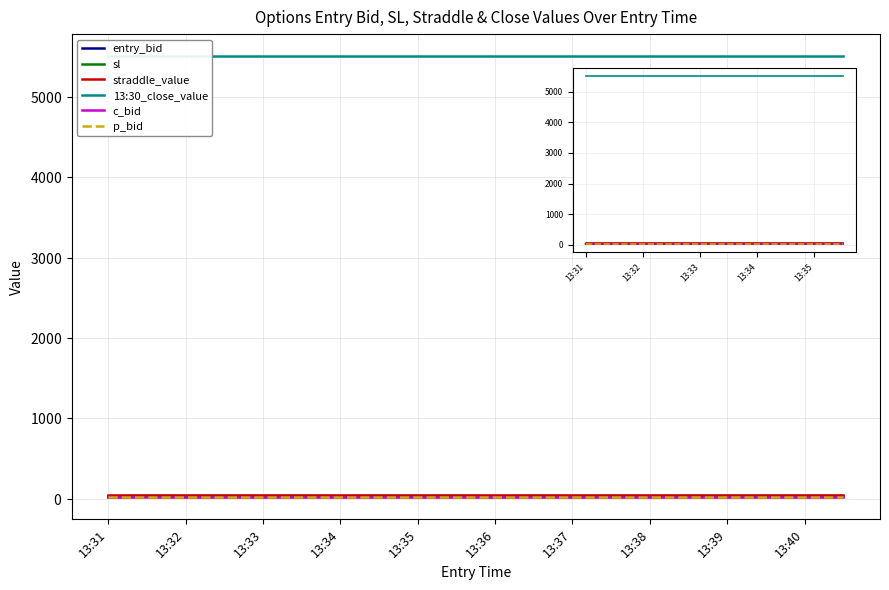

True or false: c_bid has more than 2 interior local peaks.

False